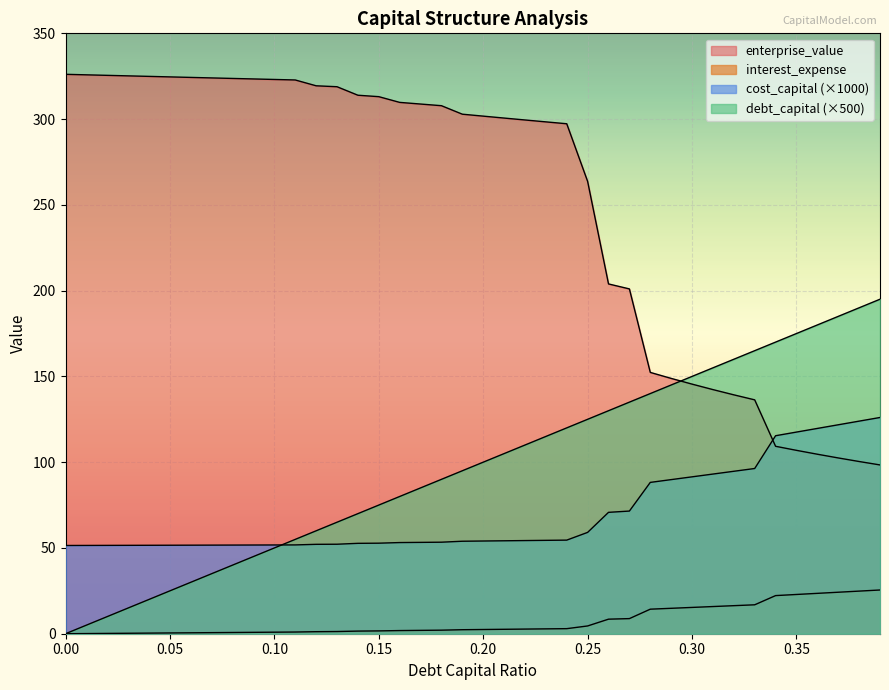

Reading left to right, extract all data points from this chart.

debt_capital: 0=0.0	0.01=5.0	0.02=10.0	0.03=15.0	0.04=20.0	0.05=25.0	0.06=30.0	0.07=35.0	0.08=40.0	0.09=45.0	0.1=50.0	0.11=55.0	0.12=60.0	0.13=65.0	0.14=70.0	0.15=75.0	0.16=80.0	0.17=85.0	0.18=90.0	0.19=95.0	0.2=100.0	0.21=105.0	0.22=110.0	0.23=115.0	0.24=120.0	0.25=125.0	0.26=130.0	0.27=135.0	0.28=140.0	0.29=145.0	0.3=150.0	0.31=155.0	0.32=160.0	0.33=165.0	0.34=170.0	0.35=175.0	0.36=180.0	0.37=185.0	0.38=190.0	0.39=195.0
cost_capital: 0=51.4	0.01=51.5	0.02=51.5	0.03=51.5	0.04=51.6	0.05=51.6	0.06=51.6	0.07=51.6	0.08=51.7	0.09=51.7	0.1=51.7	0.11=51.8	0.12=52.1	0.13=52.2	0.14=52.7	0.15=52.8	0.16=53.1	0.17=53.2	0.18=53.4	0.19=53.9	0.2=54.0	0.21=54.2	0.22=54.3	0.23=54.4	0.24=54.6	0.25=59.1	0.26=70.8	0.27=71.5	0.28=88.2	0.29=89.8	0.3=91.5	0.31=93.1	0.32=94.7	0.33=96.3	0.34=115.4	0.35=117.5	0.36=119.7	0.37=121.8	0.38=123.9	0.39=126.1
enterprise_value: 0=326.1	0.01=325.8	0.02=325.5	0.03=325.2	0.04=324.9	0.05=324.6	0.06=324.3	0.07=324.0	0.08=323.7	0.09=323.4	0.1=323.1	0.11=322.8	0.12=319.4	0.13=318.9	0.14=313.9	0.15=313.1	0.16=309.7	0.17=308.8	0.18=307.8	0.19=302.9	0.2=301.7	0.21=300.6	0.22=299.5	0.23=298.4	0.24=297.3	0.25=263.7	0.26=203.9	0.27=201.0	0.28=152.3	0.29=148.8	0.3=145.5	0.31=142.3	0.32=139.3	0.33=136.3	0.34=109.3	0.35=106.9	0.36=104.6	0.37=102.5	0.38=100.4	0.39=98.4
interest_expense: 0=0.0	0.01=0.1	0.02=0.2	0.03=0.3	0.04=0.4	0.05=0.4	0.06=0.5	0.07=0.6	0.08=0.7	0.09=0.8	0.1=0.9	0.11=1.0	0.12=1.2	0.13=1.3	0.14=1.5	0.15=1.6	0.16=1.8	0.17=2.0	0.18=2.1	0.19=2.3	0.2=2.5	0.21=2.6	0.22=2.7	0.23=2.8	0.24=3.0	0.25=4.5	0.26=8.5	0.27=8.8	0.28=14.3	0.29=14.8	0.3=15.3	0.31=15.8	0.32=16.4	0.33=16.9	0.34=22.2	0.35=22.9	0.36=23.5	0.37=24.2	0.38=24.8	0.39=25.5